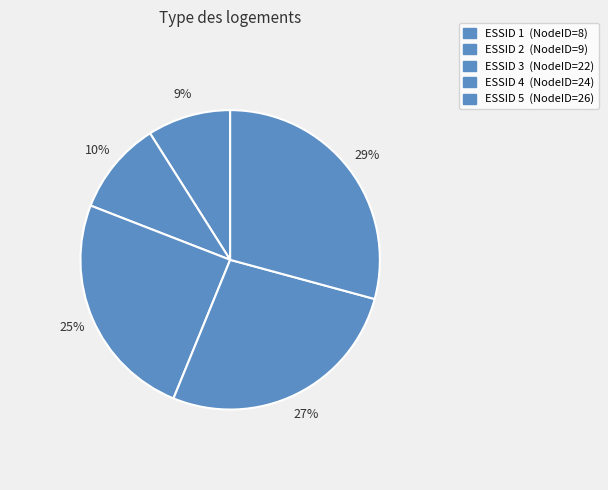

Which category has the biggest portion of the pie?

5